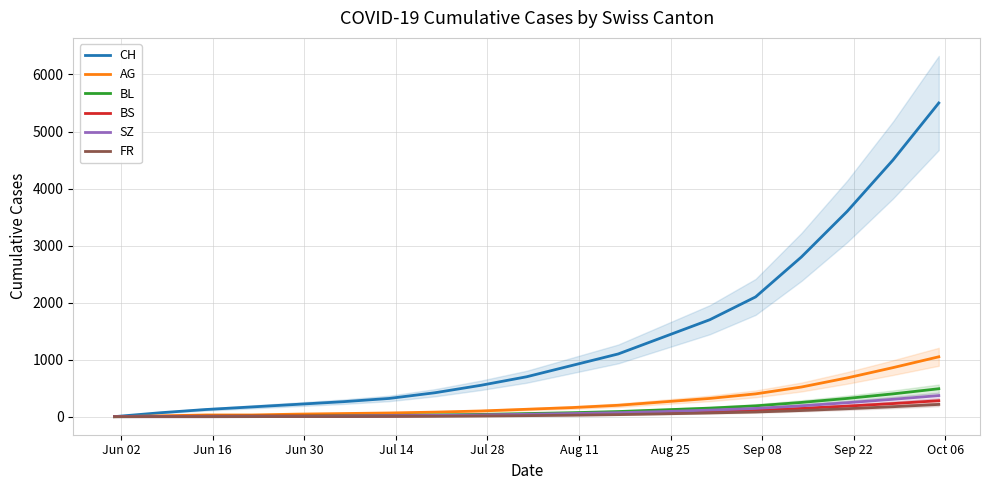

What is the maximum value for AG?

1050